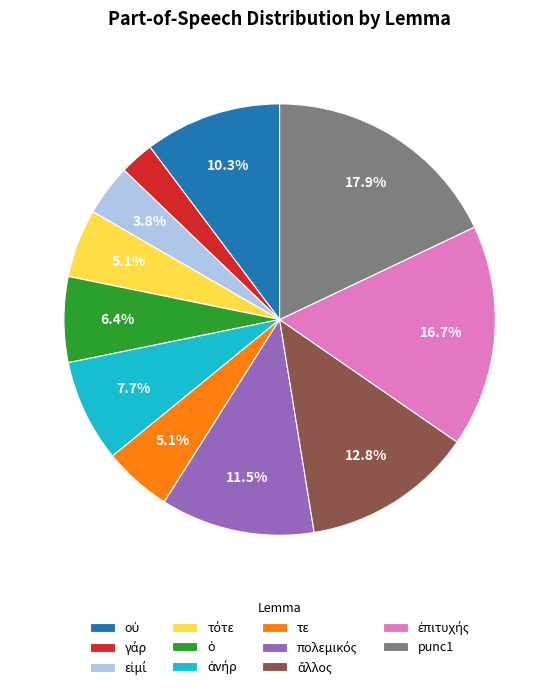

Is there any slice that represents more than half of the pie?

No